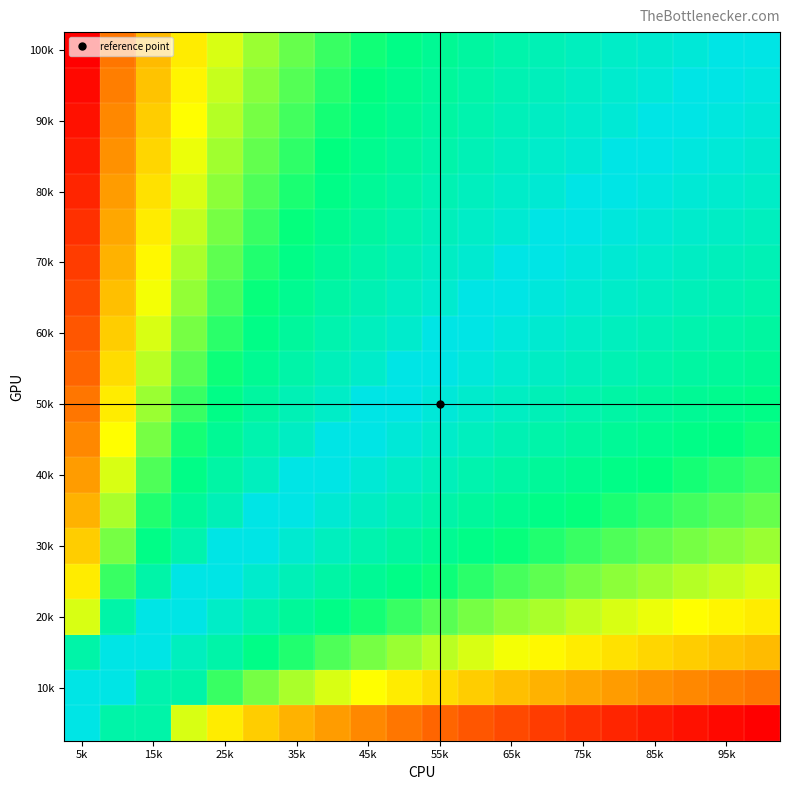

How many data points does each series have?

20